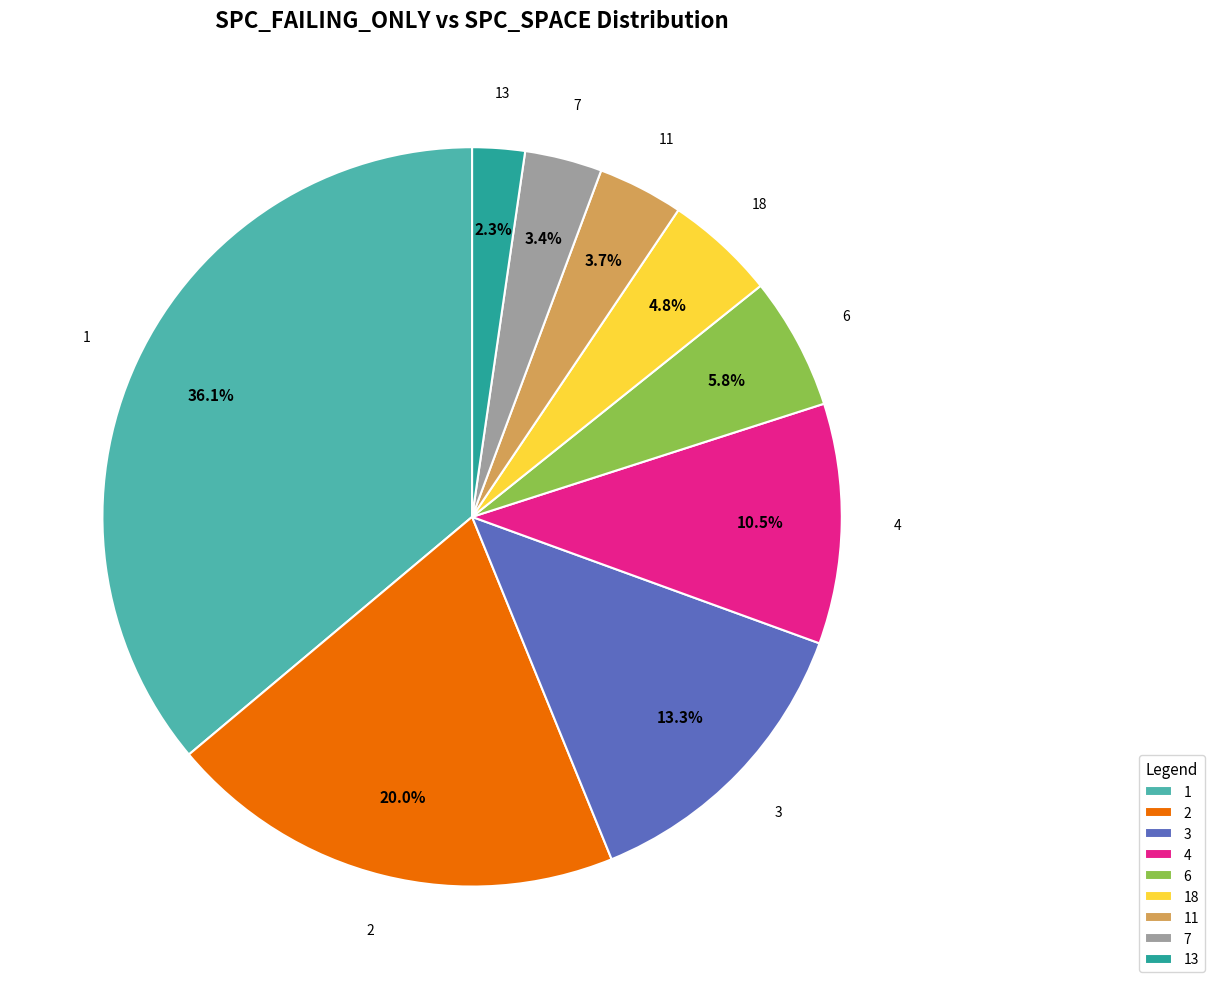

Is 2 the majority of the pie?

No